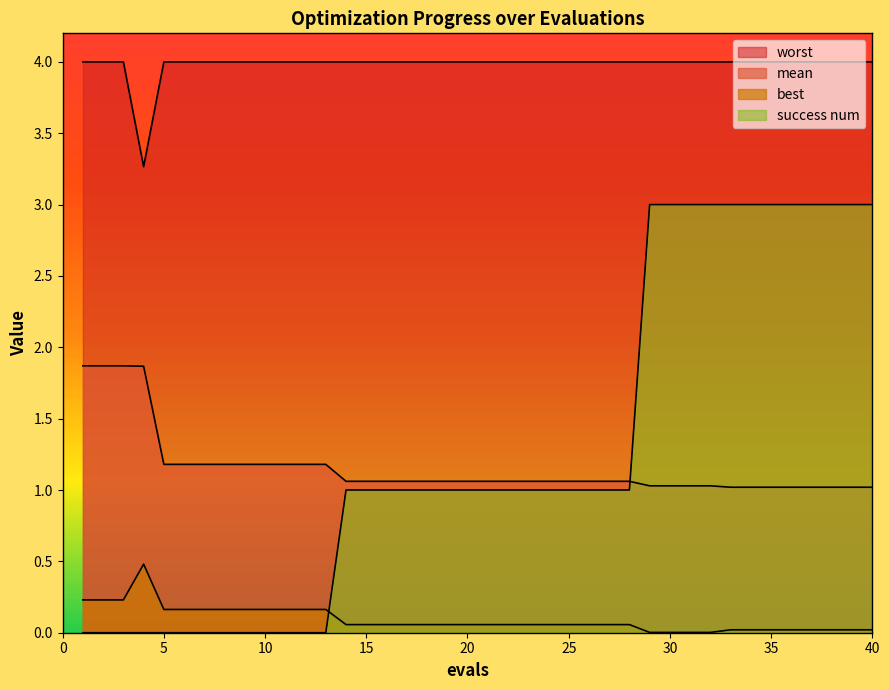

What is the value of the worst point at the 33rd from the left?

4.0